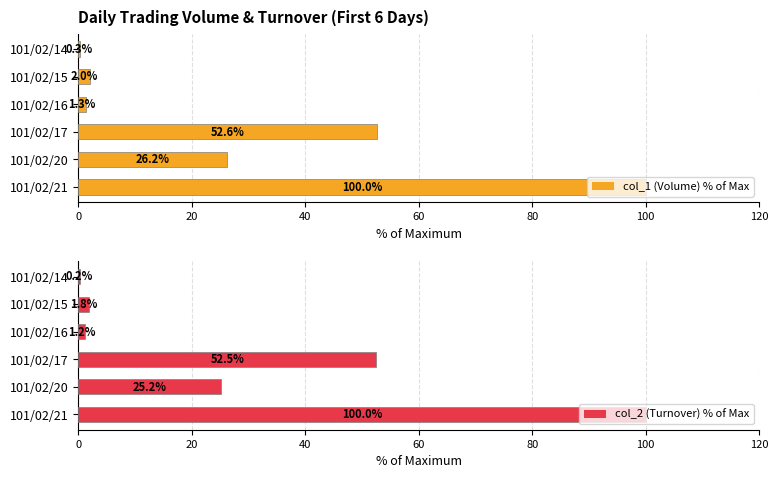

Is it true that col_2 (Turnover) % of Max equals 34.7 at 101/02/17?

False